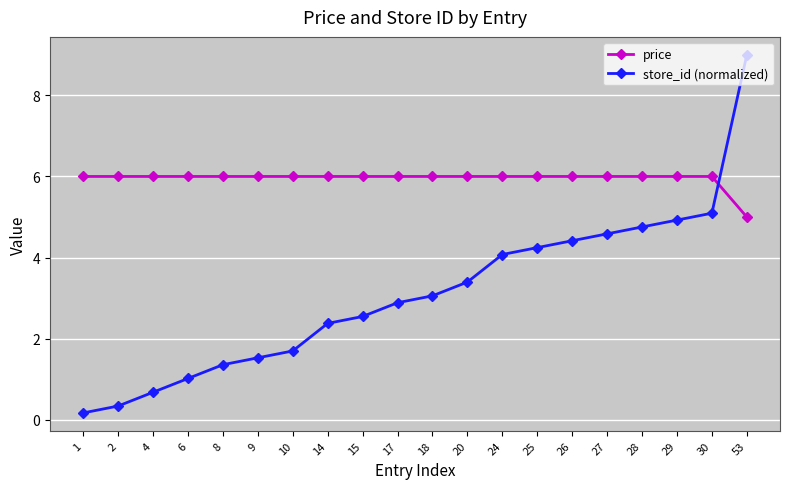

The store_id (normalized) series shows 2.7 at 10. True or false?

False